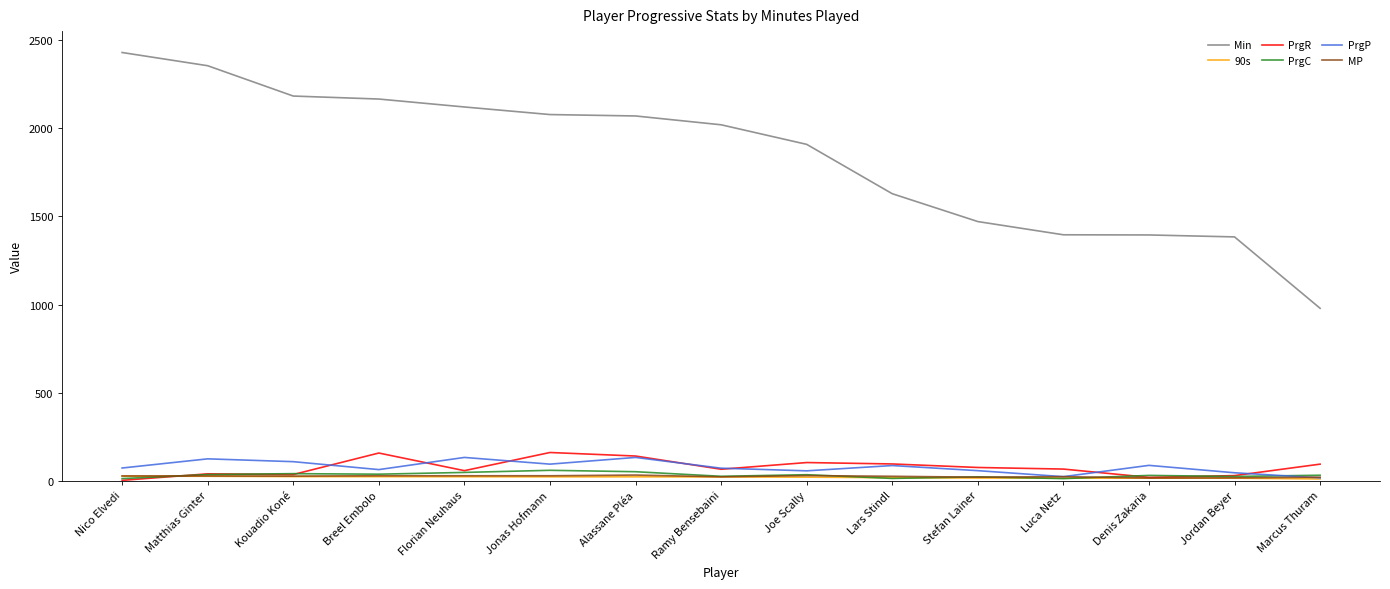

True or false: PrgR and Min cross at least once.

False